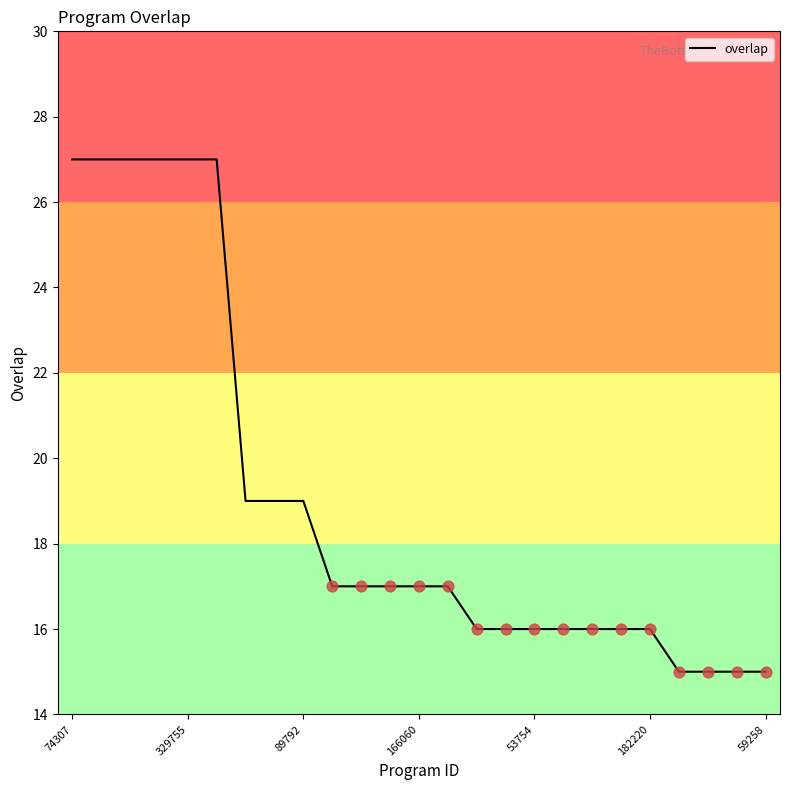

What is the smallest value displayed?

15